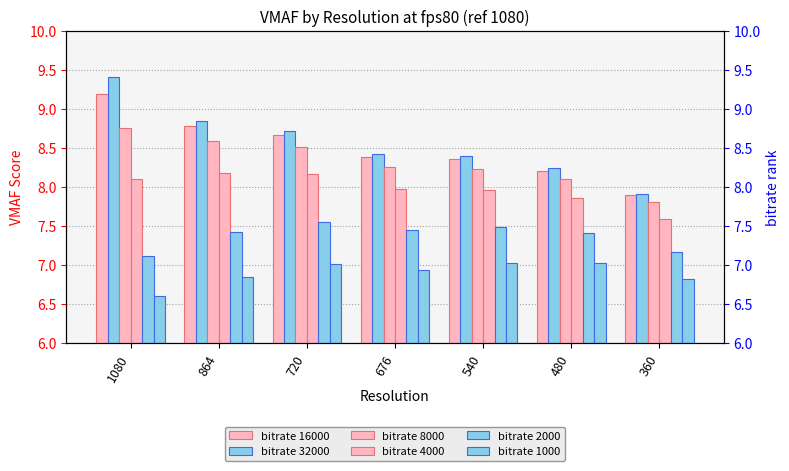

Which has a higher value, 864 or 676?

864